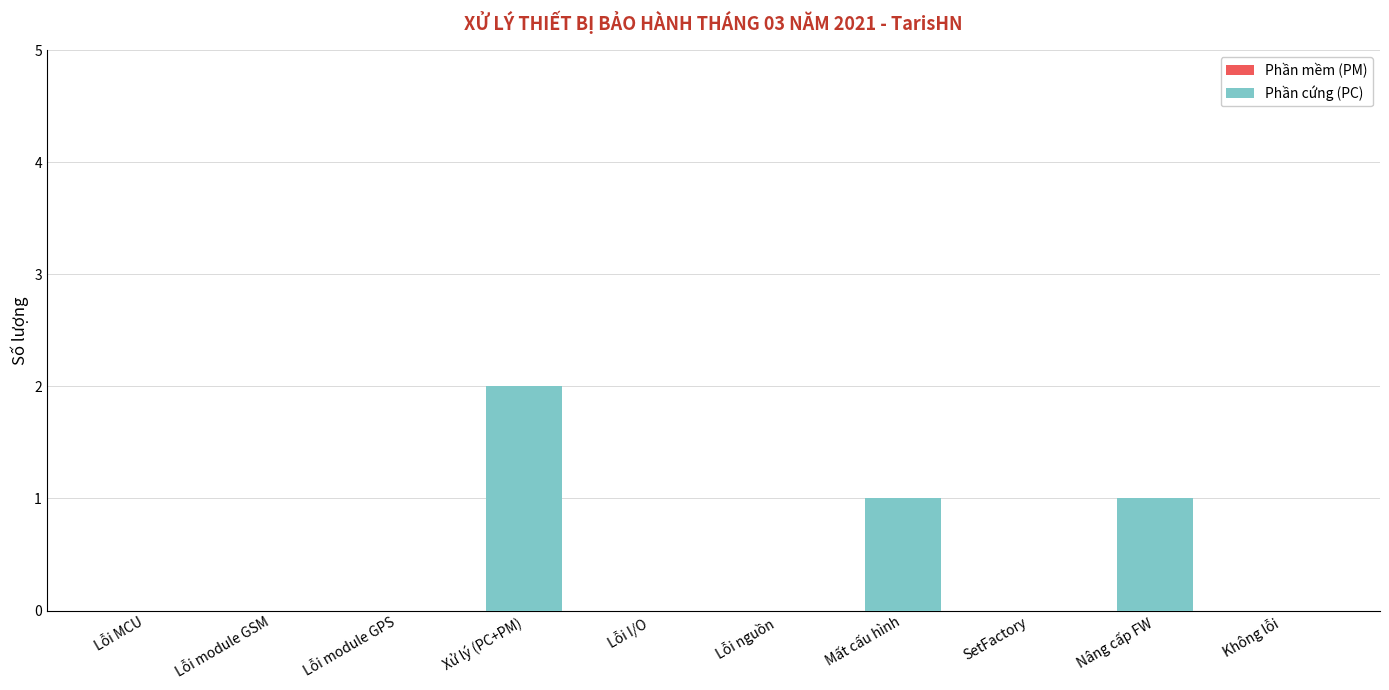

Which label corresponds to the largest value in the chart?

Xử lý (PC+PM)